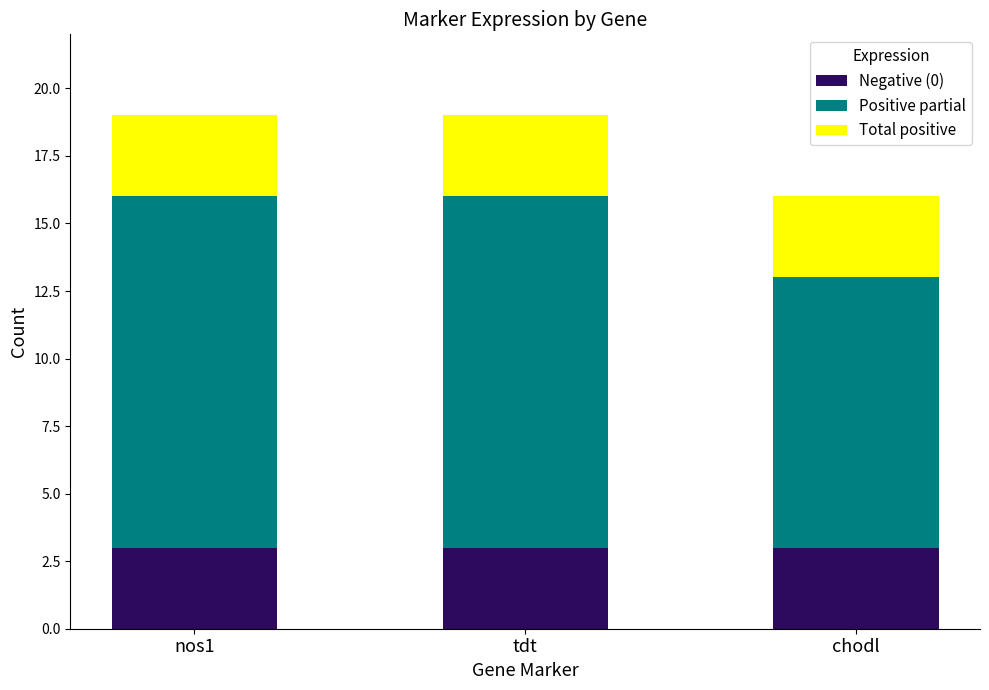

What is the maximum value for Negative (0)?

3